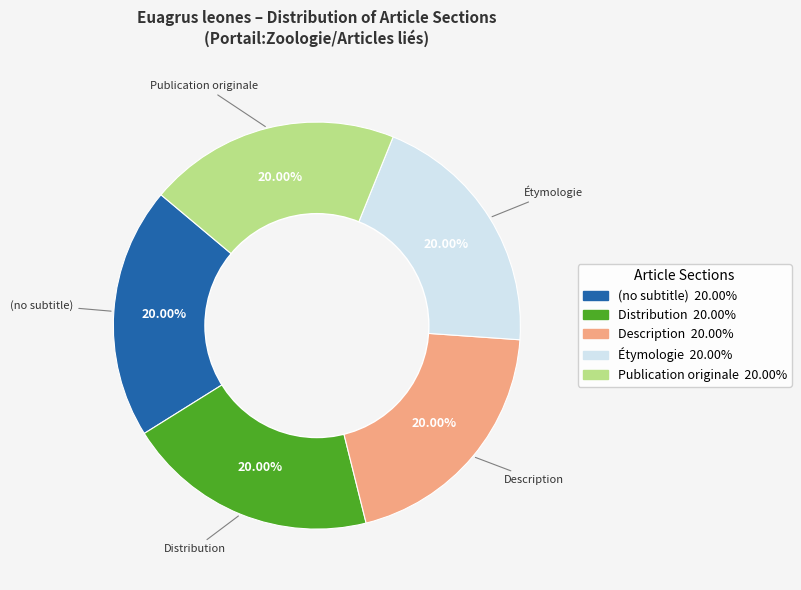

Approximately how many times larger is the value at Description compared to (no subtitle)?

1.0